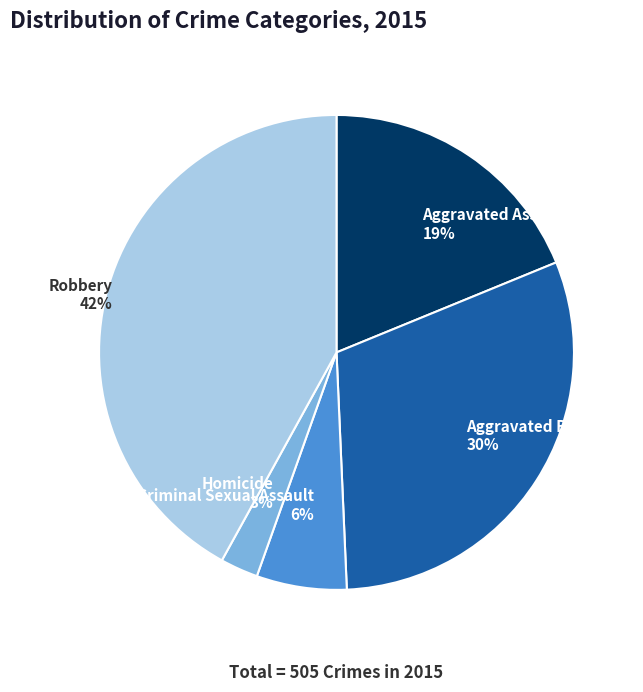

Which slice is the largest?

Robbery